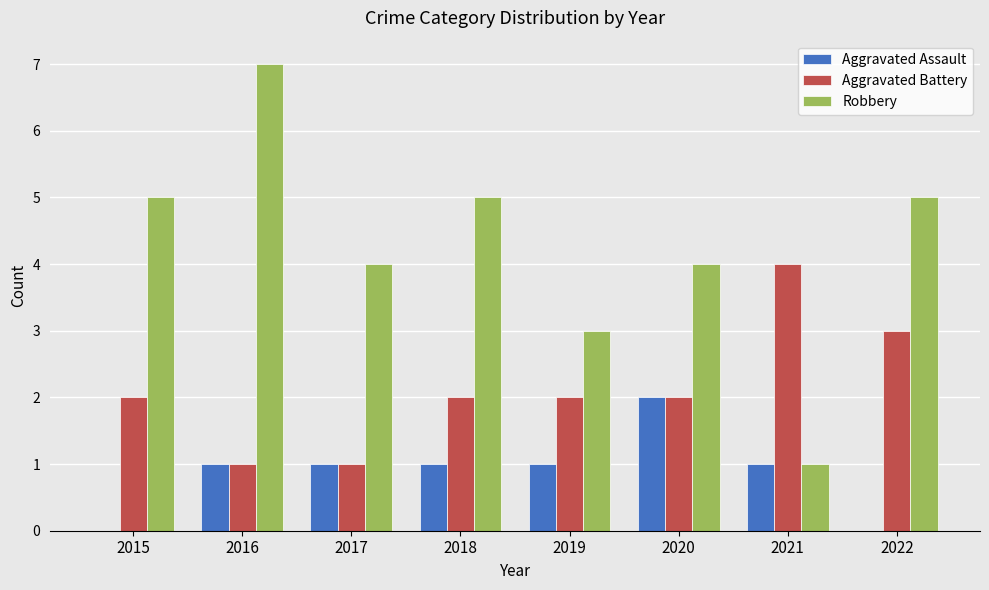

What is the maximum value shown in the chart?

7